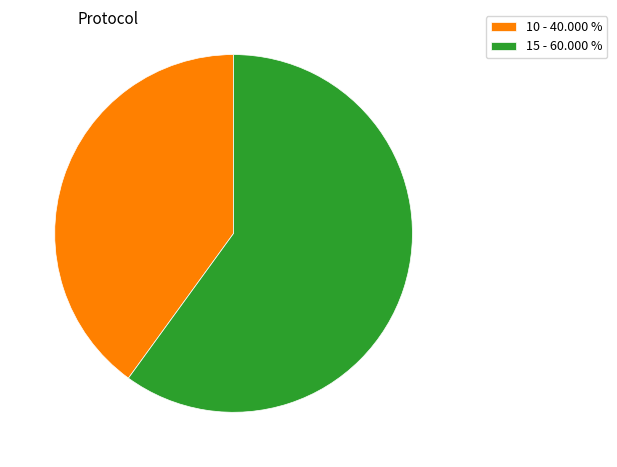

Does any single category account for the majority?

Yes